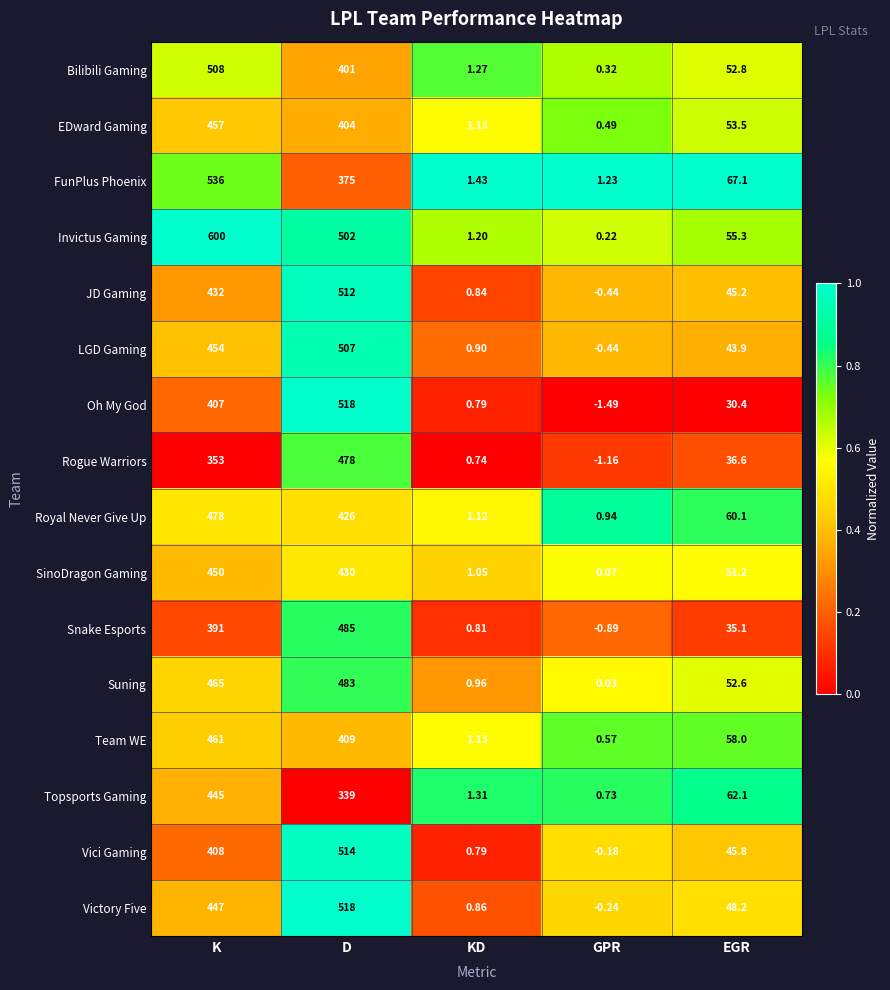

Rank the series at K from lowest to highest value.

Rogue Warriors, Snake Esports, Oh My God, Vici Gaming, JD Gaming, Topsports Gaming, Victory Five, SinoDragon Gaming, LGD Gaming, EDward Gaming, Team WE, Suning, Royal Never Give Up, Bilibili Gaming, FunPlus Phoenix, Invictus Gaming